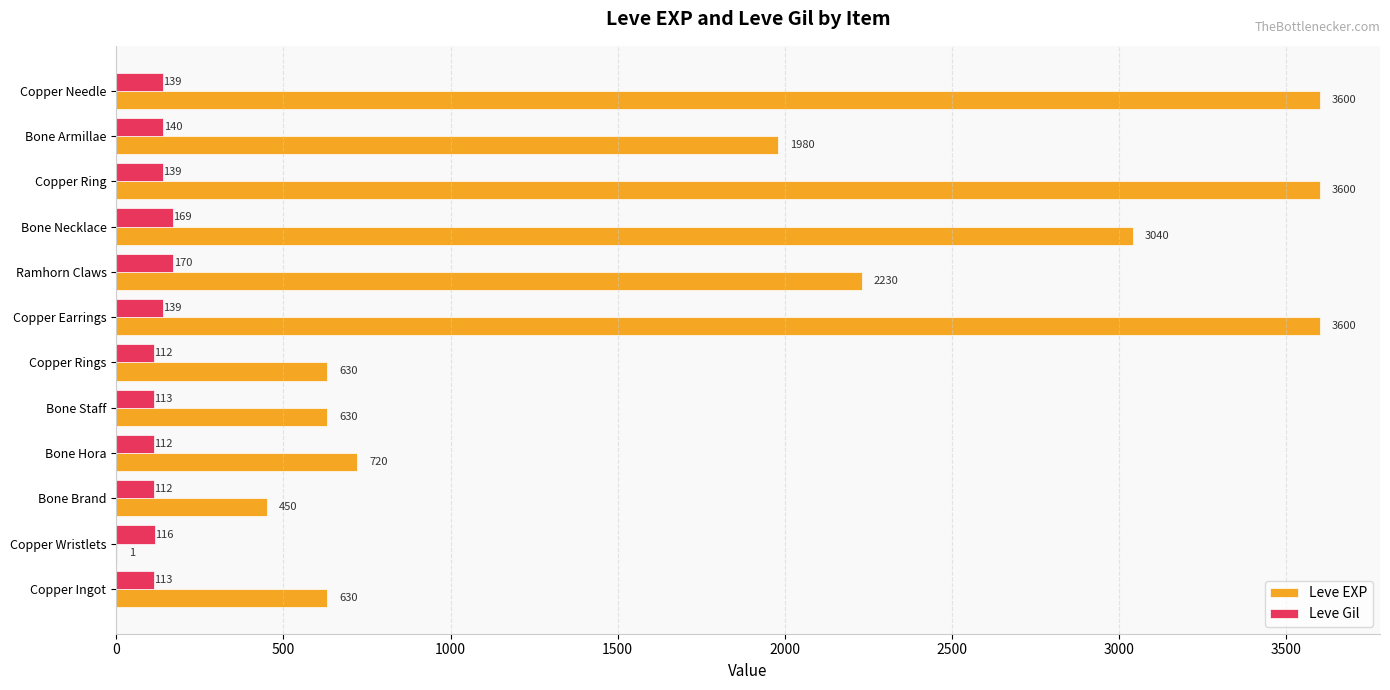

At which label is Leve Gil closest to 141?

Bone Armillae